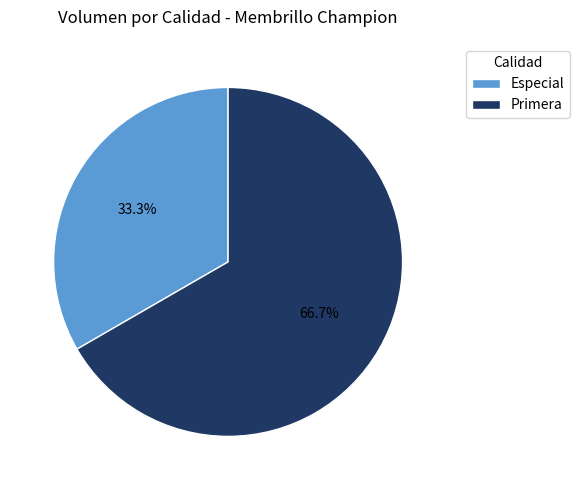

Is the sum of Especial and Primera greater than half?

Yes